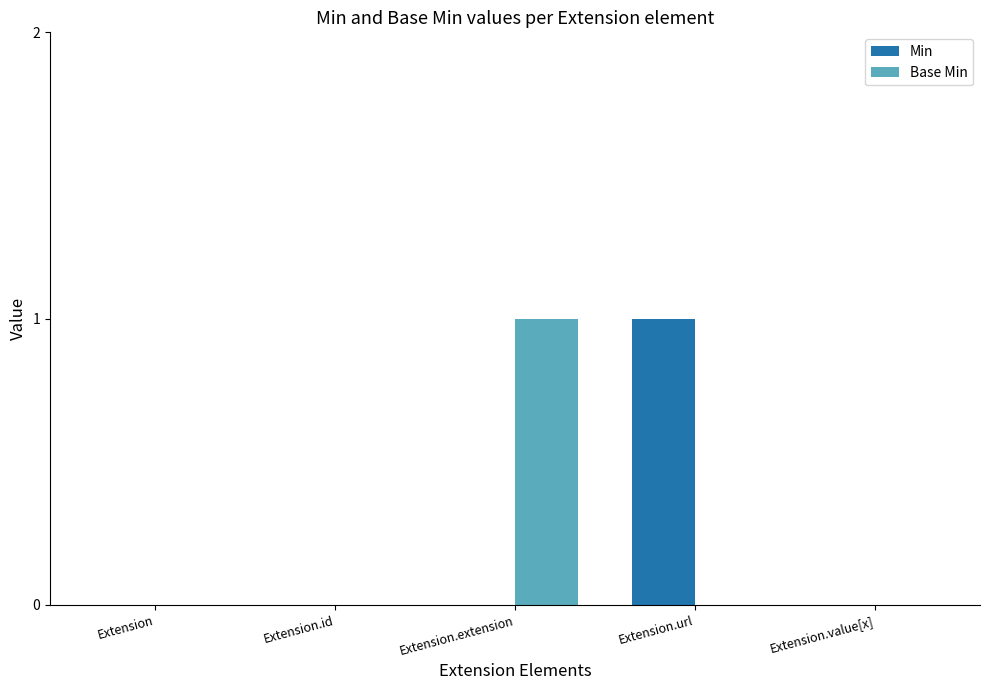

Reading right to left, extract all data points from this chart.

Min: 0	1	0	0	0
Base Min: 0	0	1	0	0